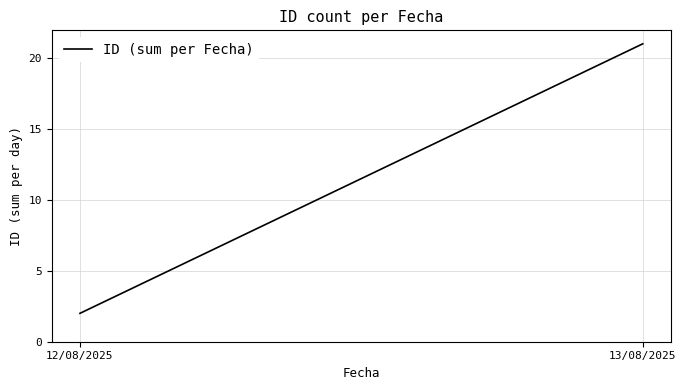

Rank the categories by value from highest to lowest.

13/08/2025, 12/08/2025